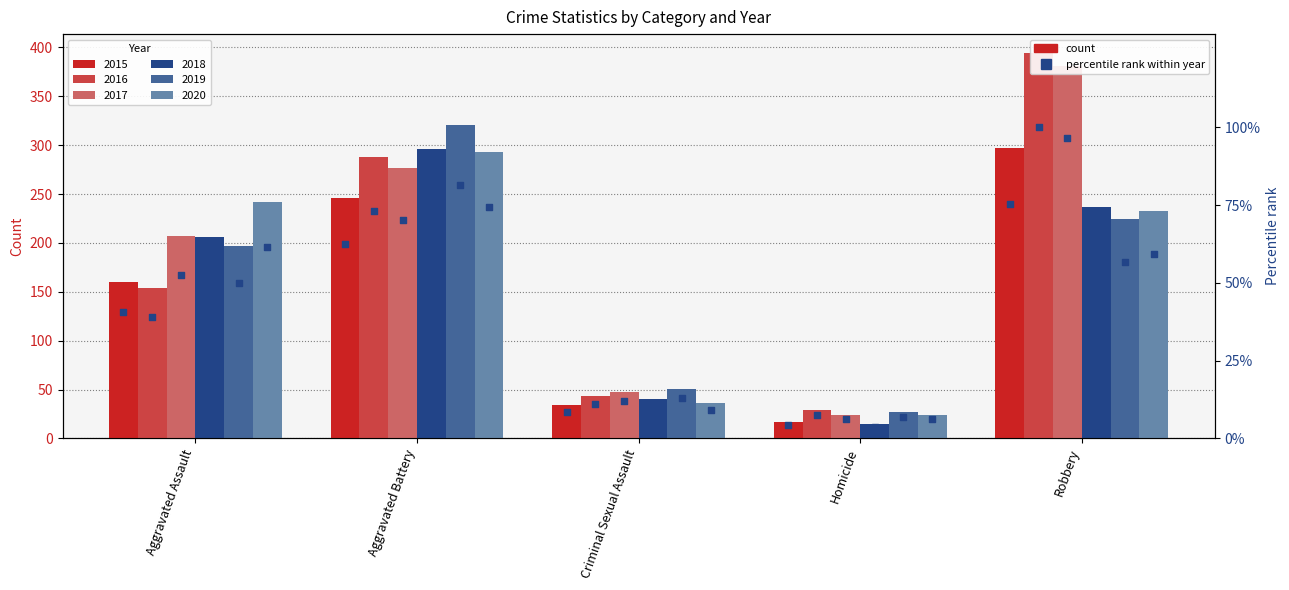

At which category is the sum across all series the highest?

Robbery